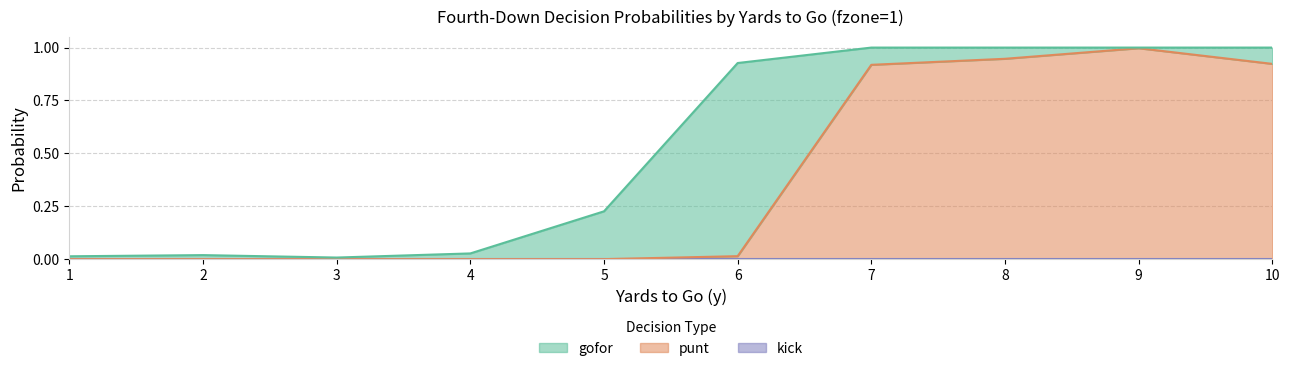

Does the chart have visible grid lines?

Yes